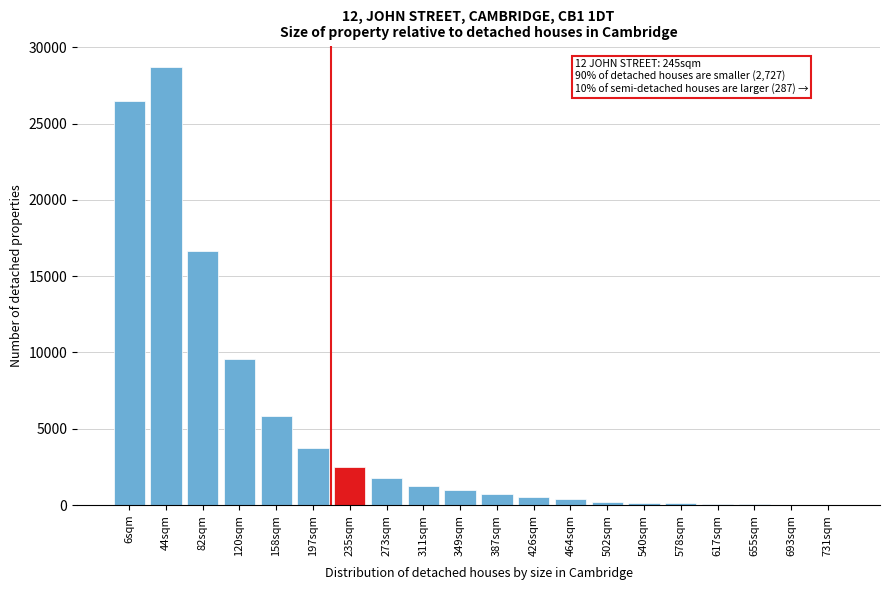

At which category does the chart reach its peak across all series?

44sqm